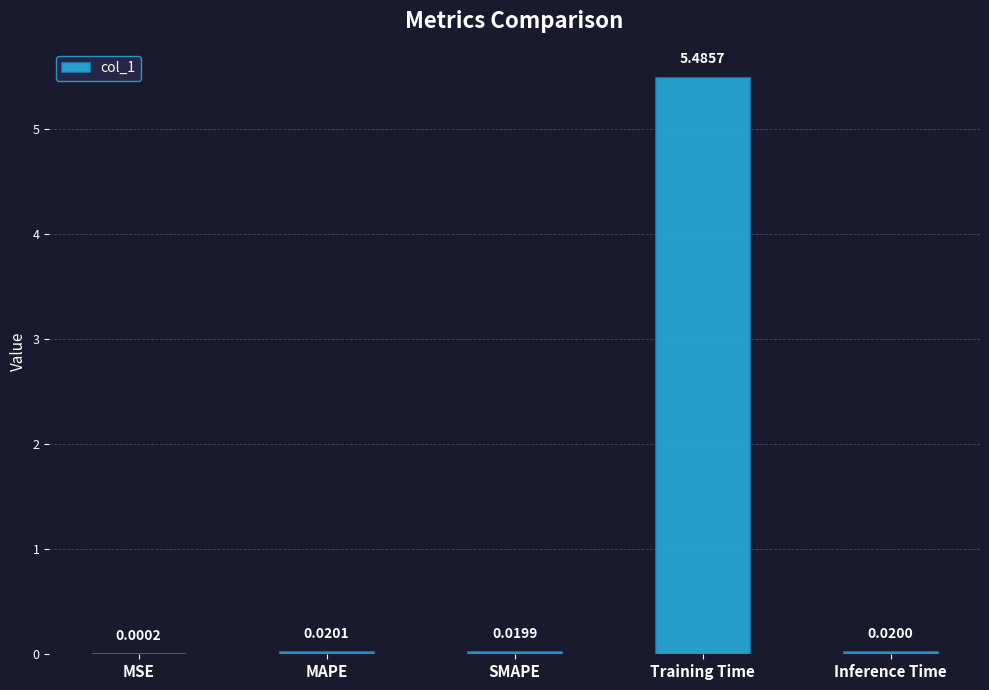

Does the chart contain stacked bars?

No